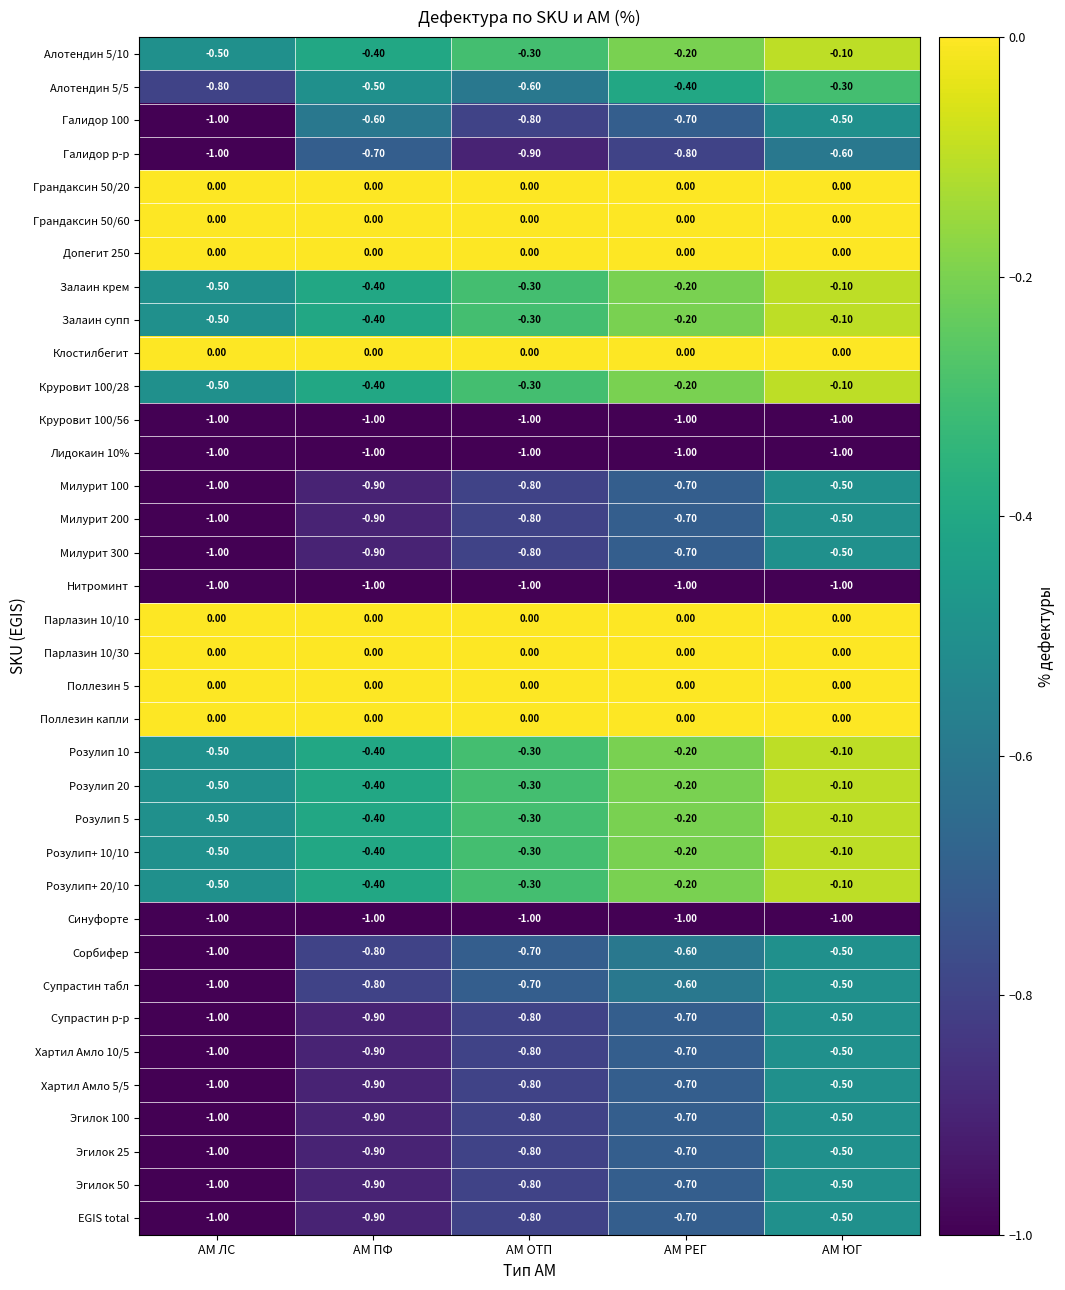

What is the difference between the highest and lowest values at АМ ПФ?

1.0